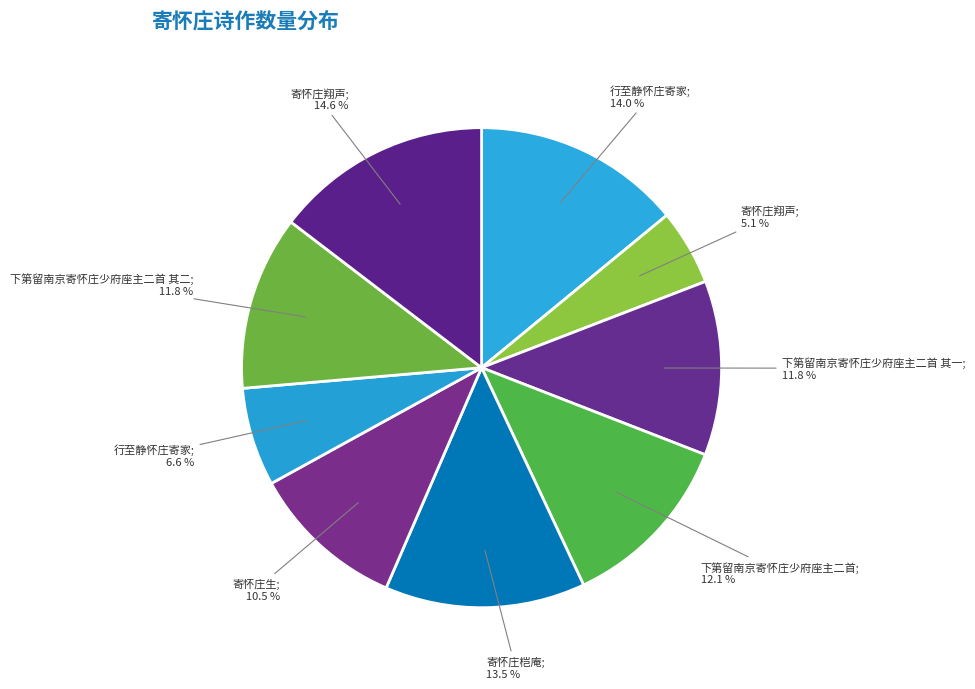

How many slices are in this pie chart?

9